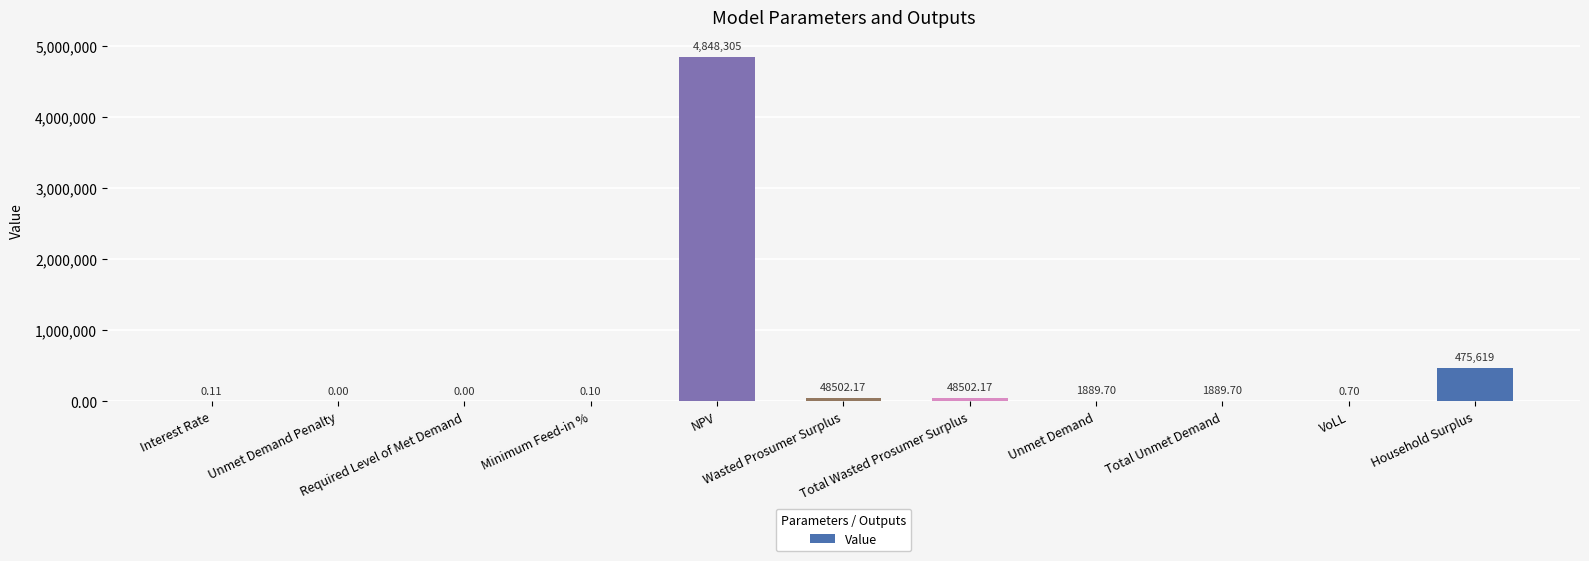

Are the bars horizontal?

No